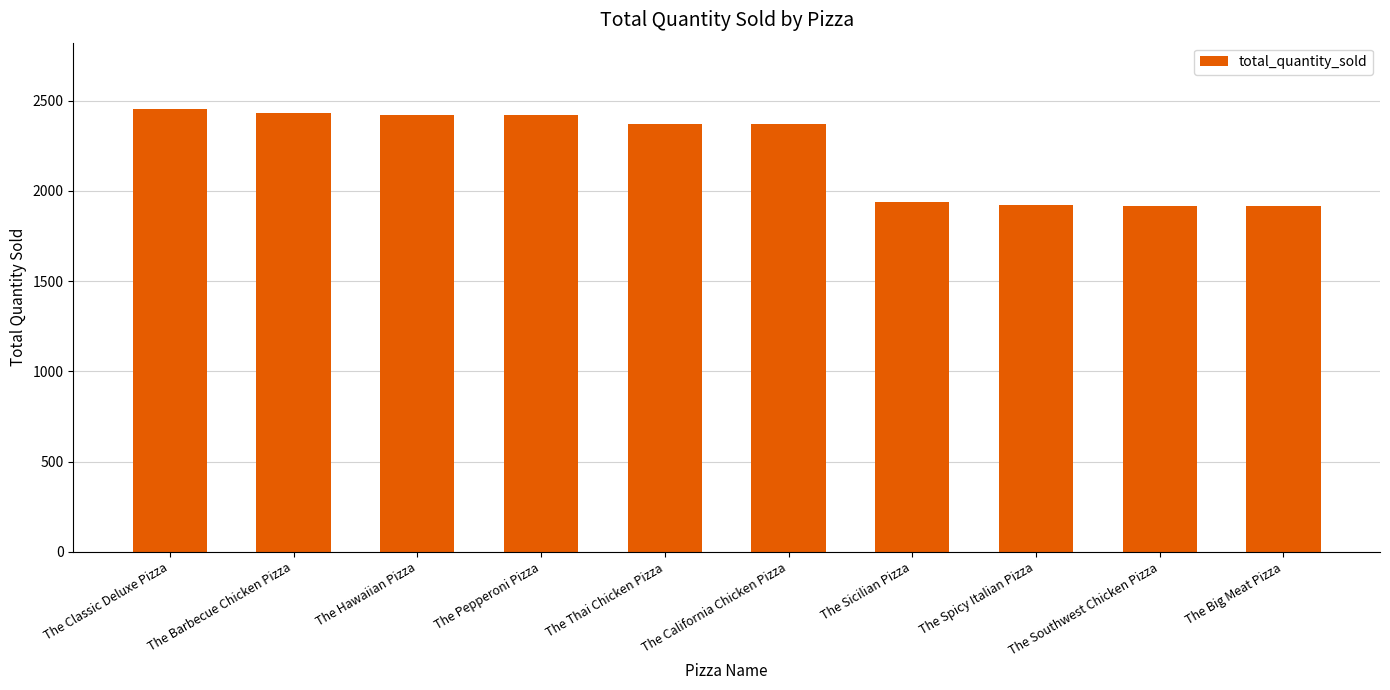

What is the label of the 3rd bar from the left?

The Hawaiian Pizza